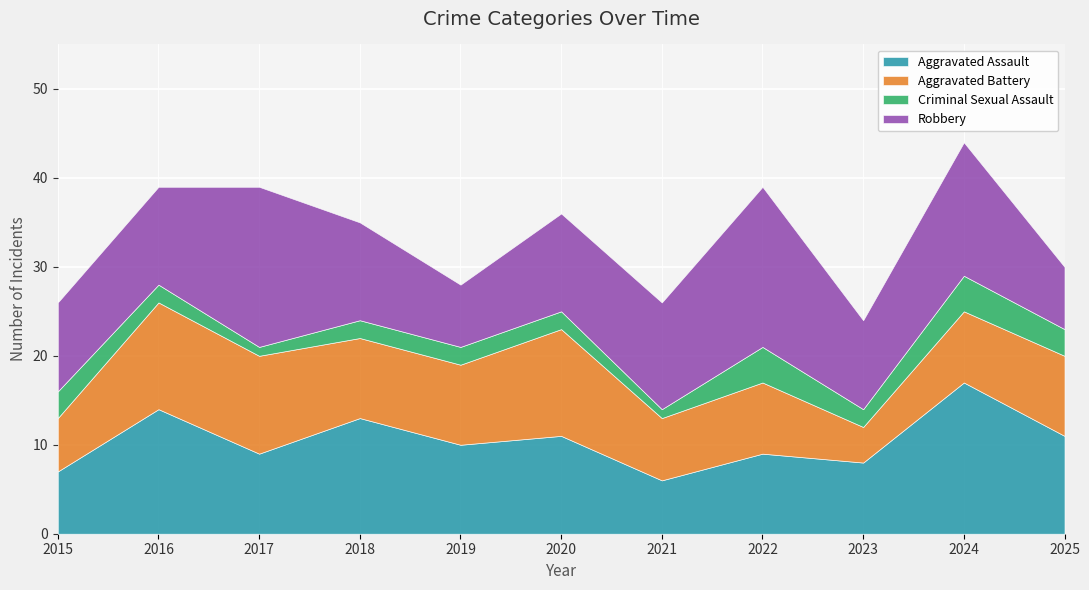

Rank the series by their maximum value, from highest to lowest.

Robbery, Aggravated Assault, Aggravated Battery, Criminal Sexual Assault